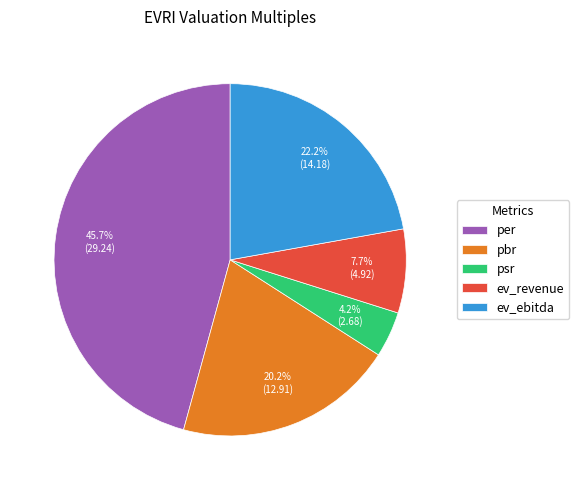

Does any single category account for the majority?

No